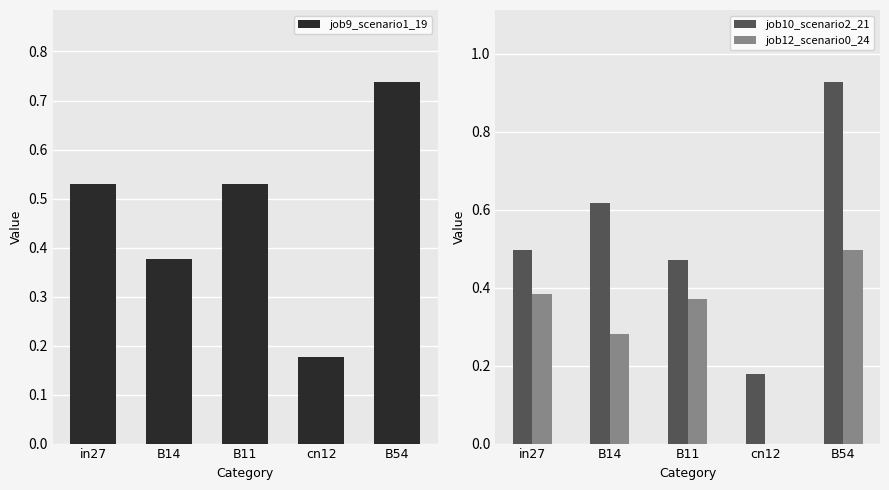

What is the difference between the highest and lowest values at B11?

0.2